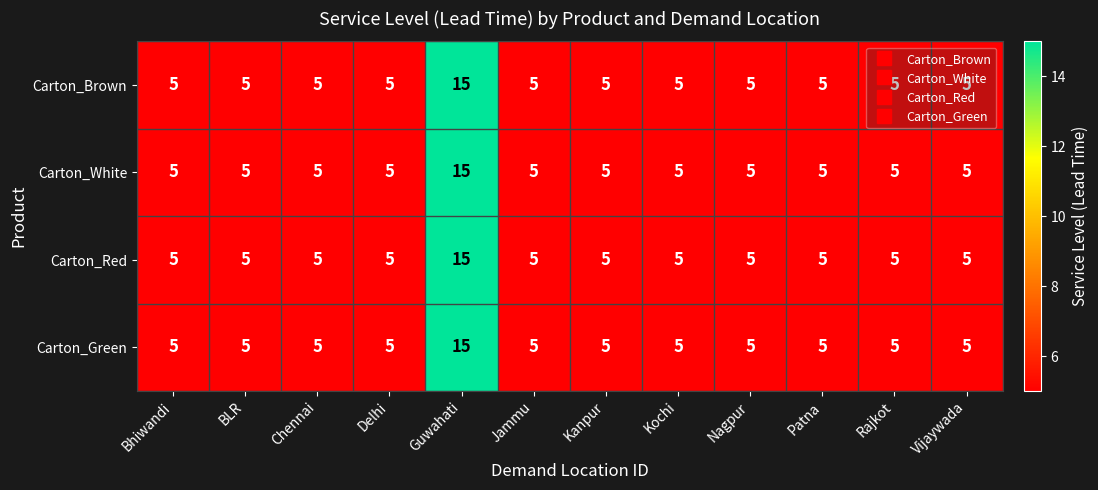

What is the sum of the Carton_Red values at Jammu and Rajkot?

10